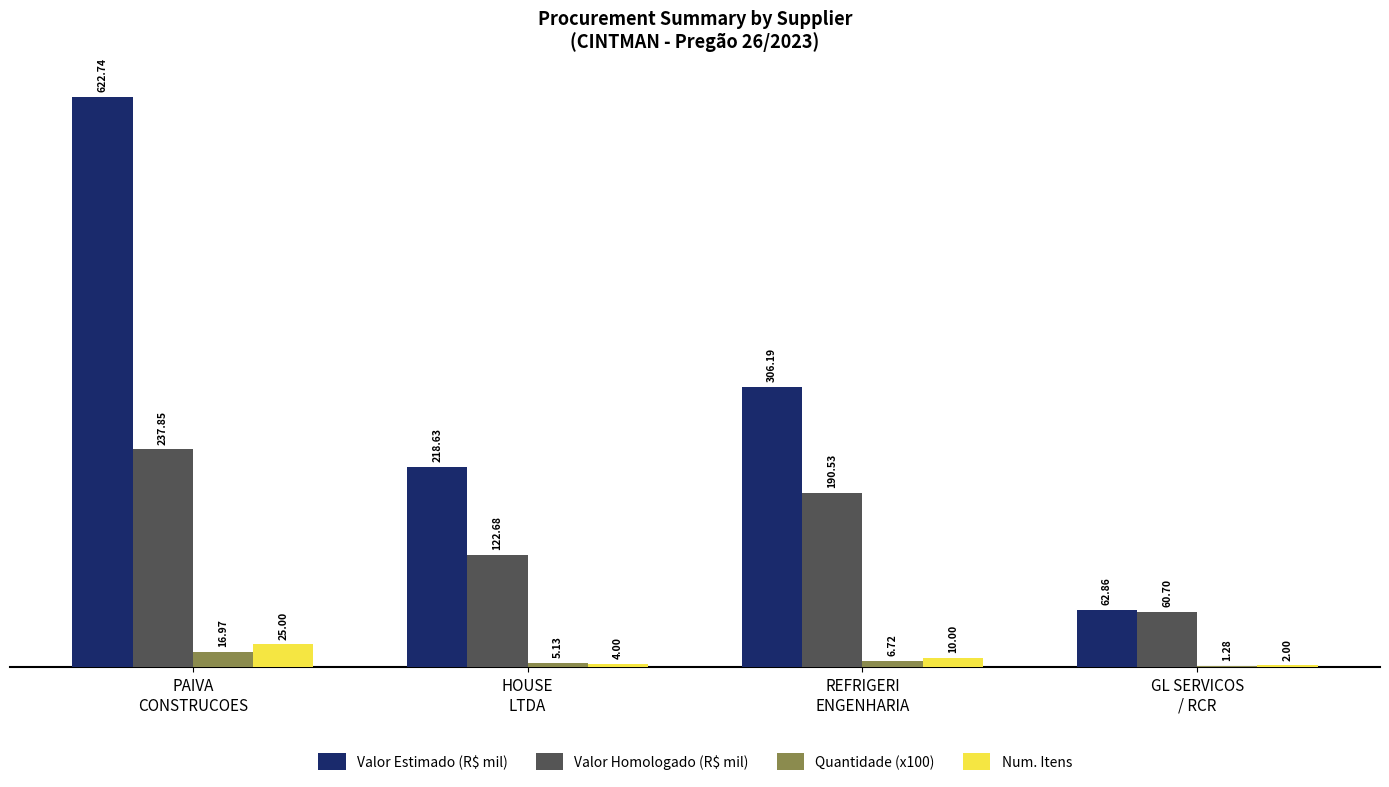

Are the bars grouped side by side (vs. stacked)?

Yes